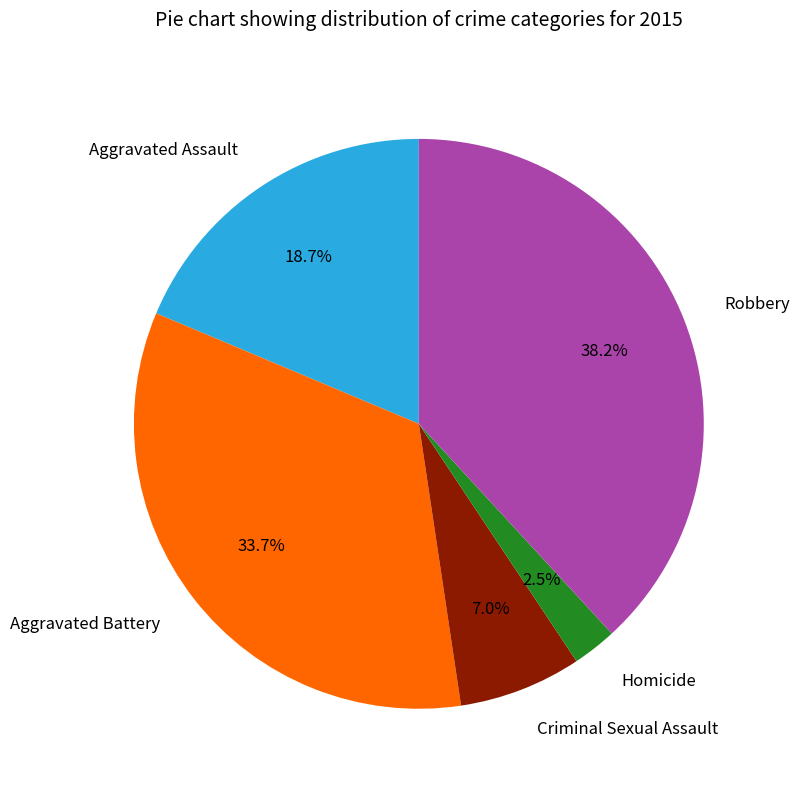

Between Aggravated Battery and Criminal Sexual Assault, which is larger?

Aggravated Battery